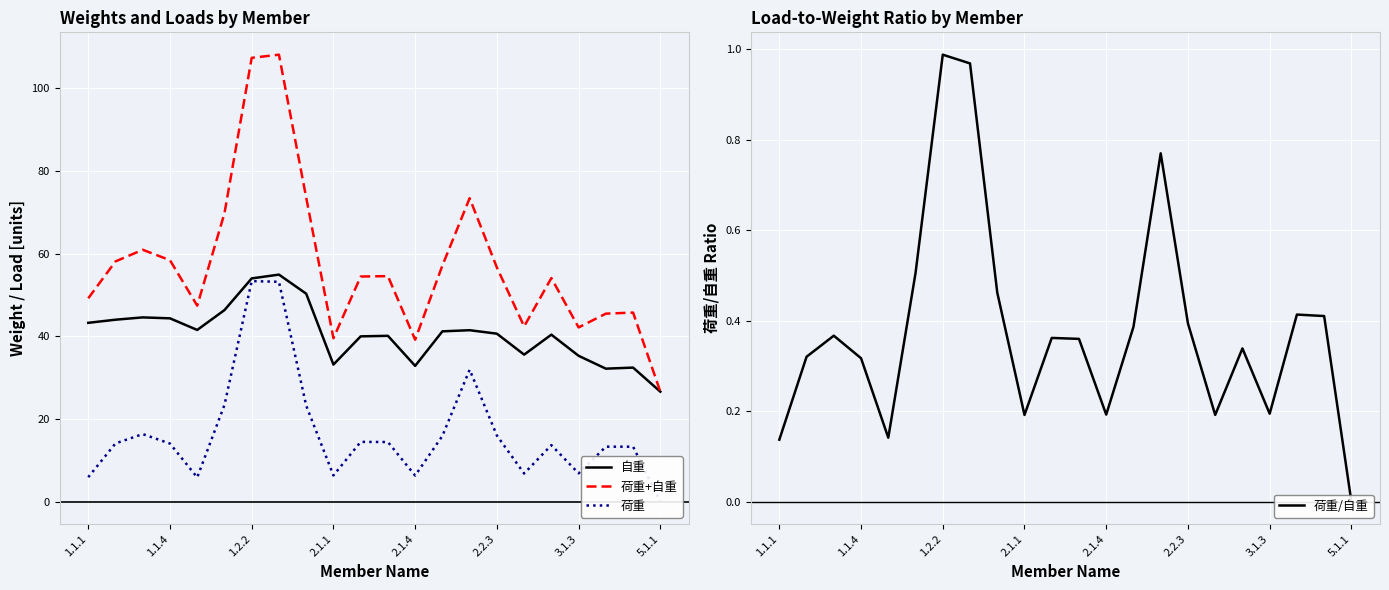

True or false: 荷重 and 荷重/自重 cross at least once.

False